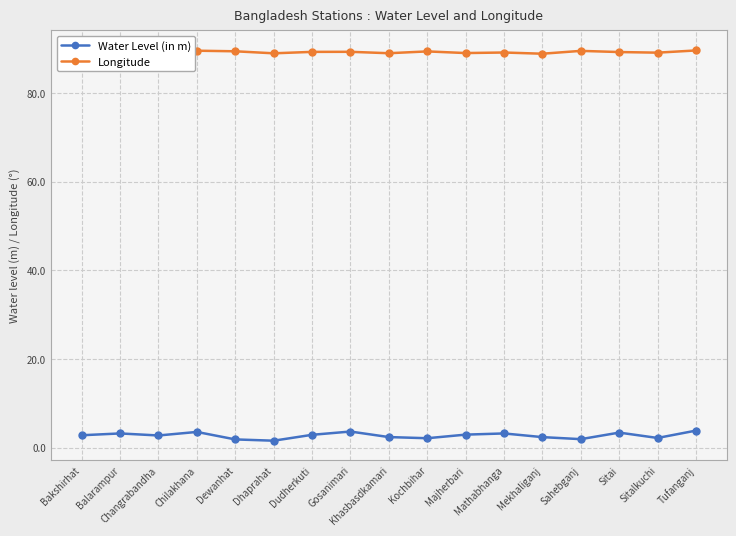

The Water Level (in m) series shows 3.2 at Mathabhanga. True or false?

True